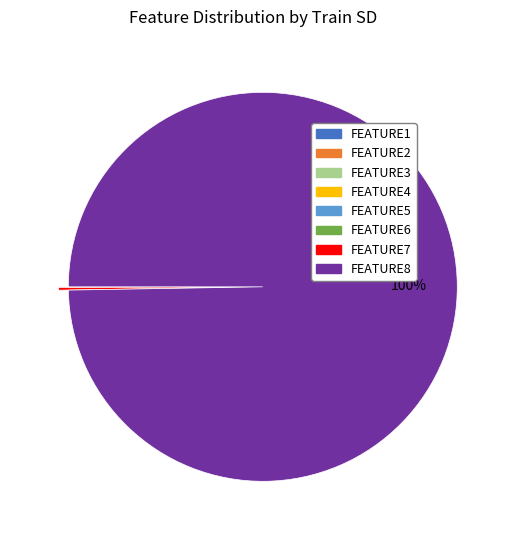

Which category has the biggest portion of the pie?

FEATURE8